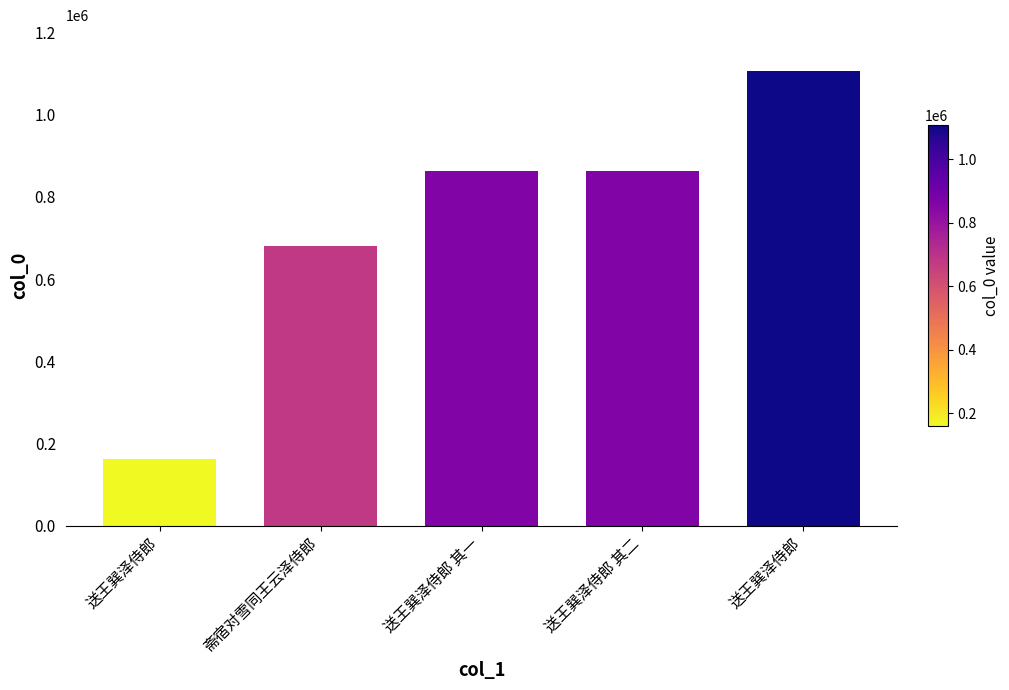

How many bars are there in total?

5